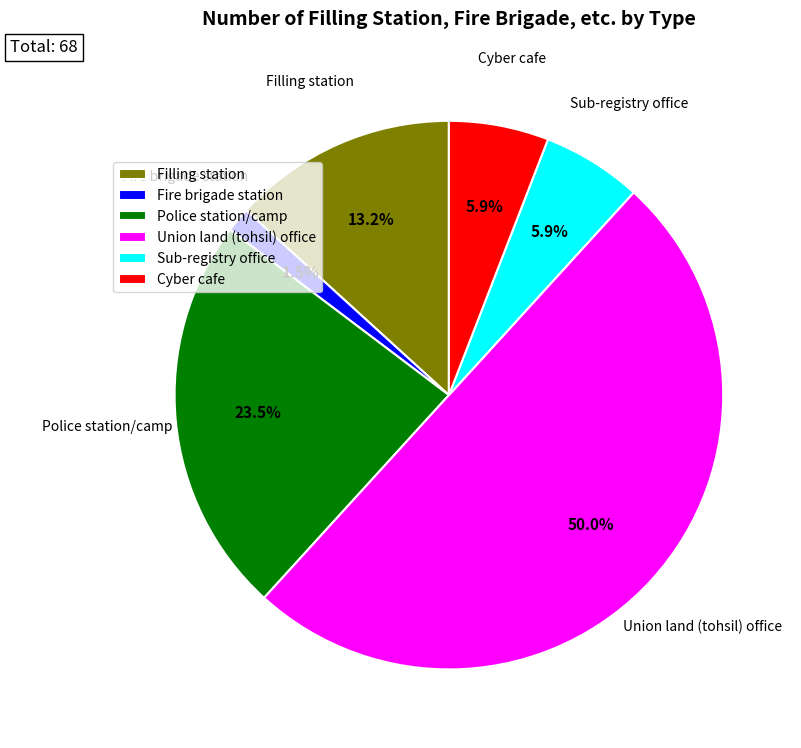

Does Filling station account for over 50% of the chart?

No